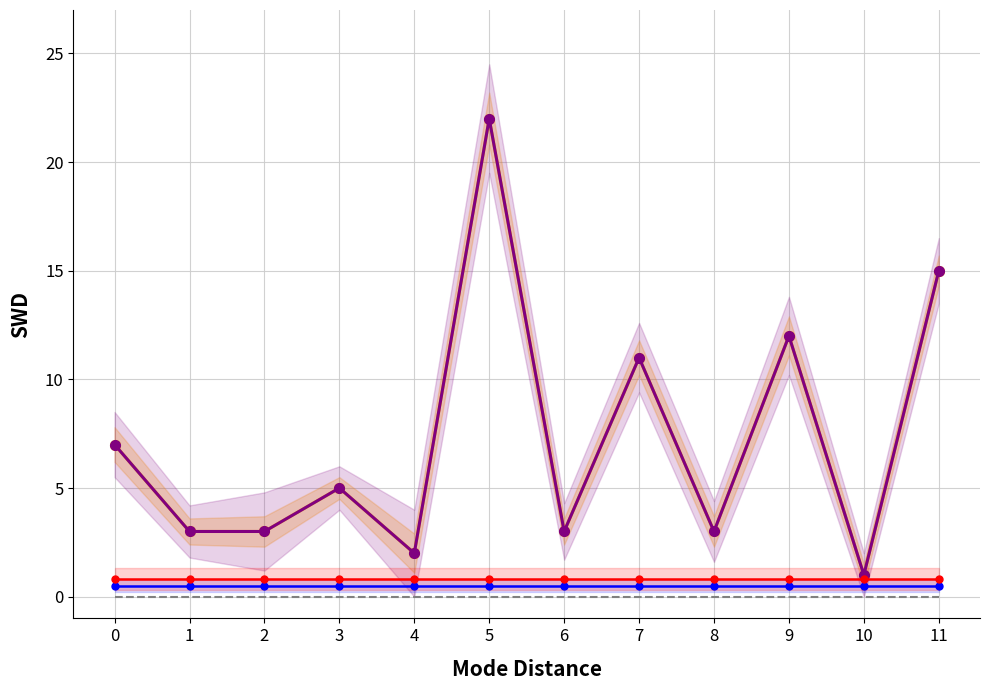

Reading left to right, what are all the values shown in this chart?

rev_1: 0=7.0	1=3.0	2=3.0	3=5.0	4=2.0	5=22.0	6=3.0	7=11.0	8=3.0	9=12.0	10=1.0	11=15.0
rev_2: 0=7.0	1=3.0	2=3.0	3=5.0	4=2.0	5=22.0	6=3.0	7=11.0	8=3.0	9=12.0	10=1.0	11=15.0
rev_SHA_1 (norm): 0=0.5	1=0.5	2=0.5	3=0.5	4=0.5	5=0.5	6=0.5	7=0.5	8=0.5	9=0.5	10=0.5	11=0.5
rev_SHA_2 (norm): 0=0.8	1=0.8	2=0.8	3=0.8	4=0.8	5=0.8	6=0.8	7=0.8	8=0.8	9=0.8	10=0.8	11=0.8
baseline: 0=0.0	1=0.0	2=0.0	3=0.0	4=0.0	5=0.0	6=0.0	7=0.0	8=0.0	9=0.0	10=0.0	11=0.0